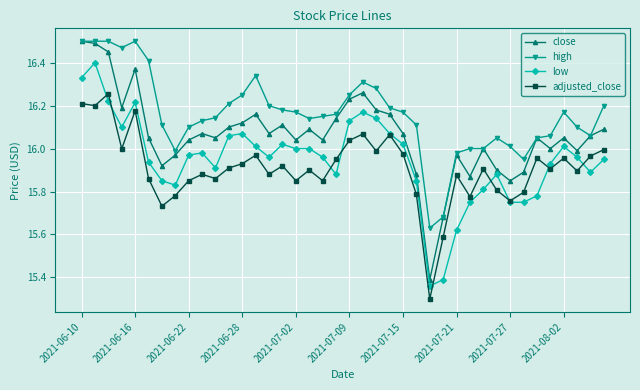

Which series has the widest spread of values?

close